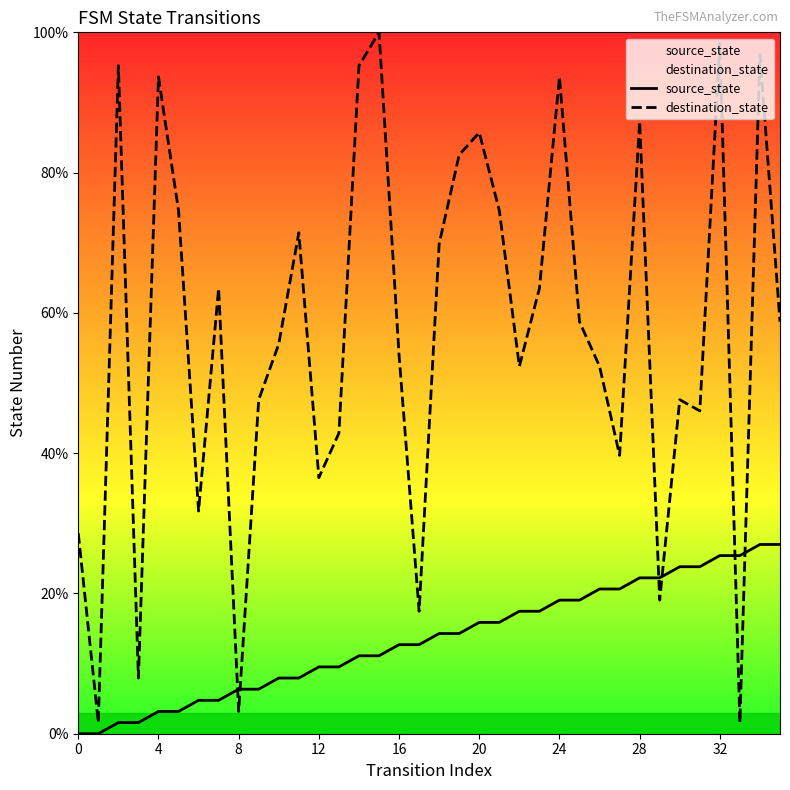

Rank the series at 13 from highest to lowest value.

destination_state, source_state